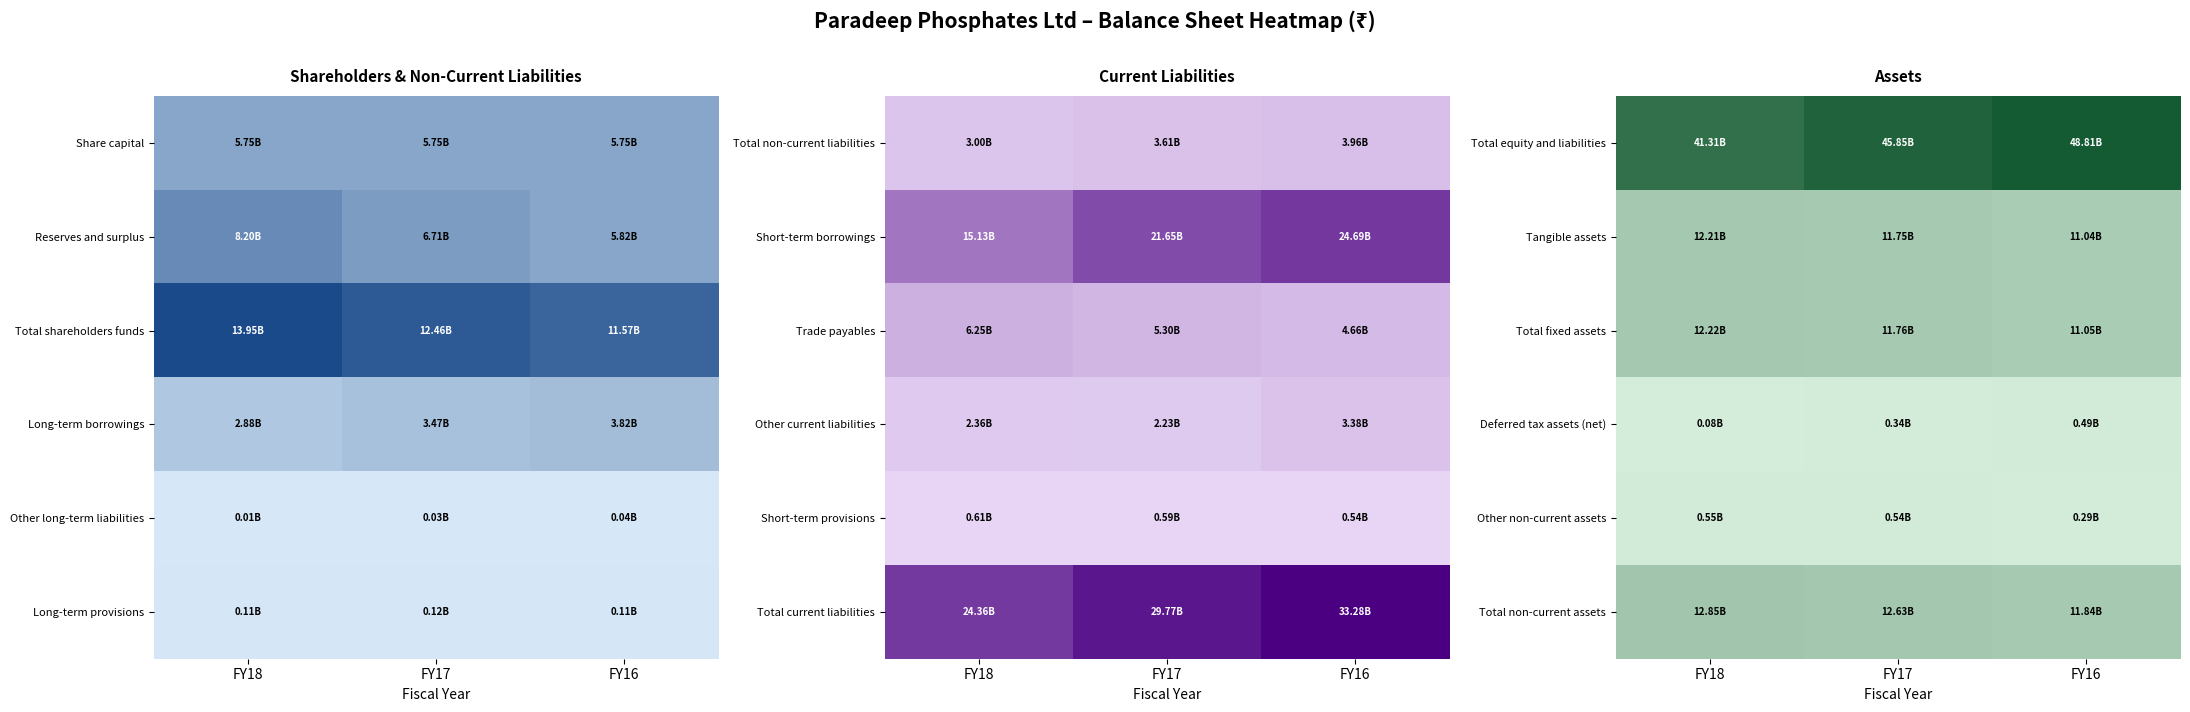

Between FY17 and FY16, which is larger?

FY16